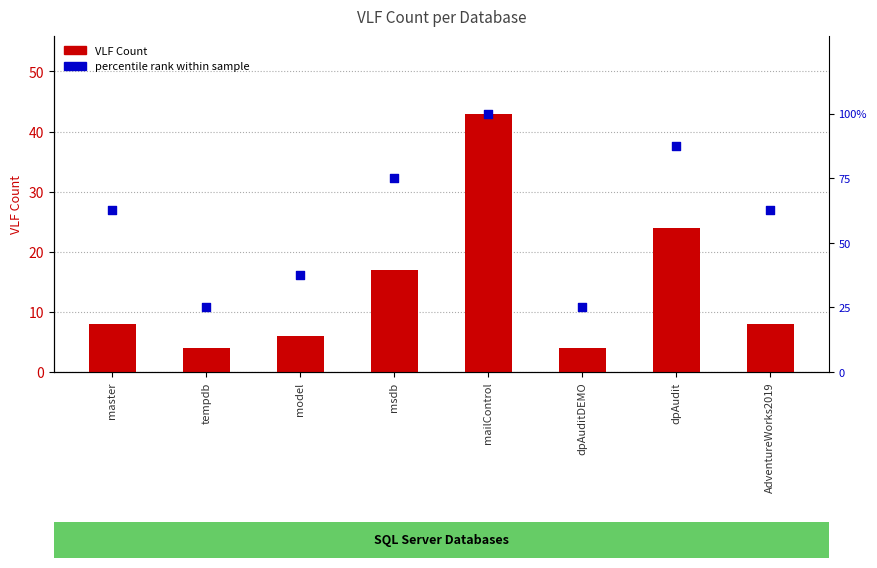

Which series contains the highest Y value?

percentile rank within sample